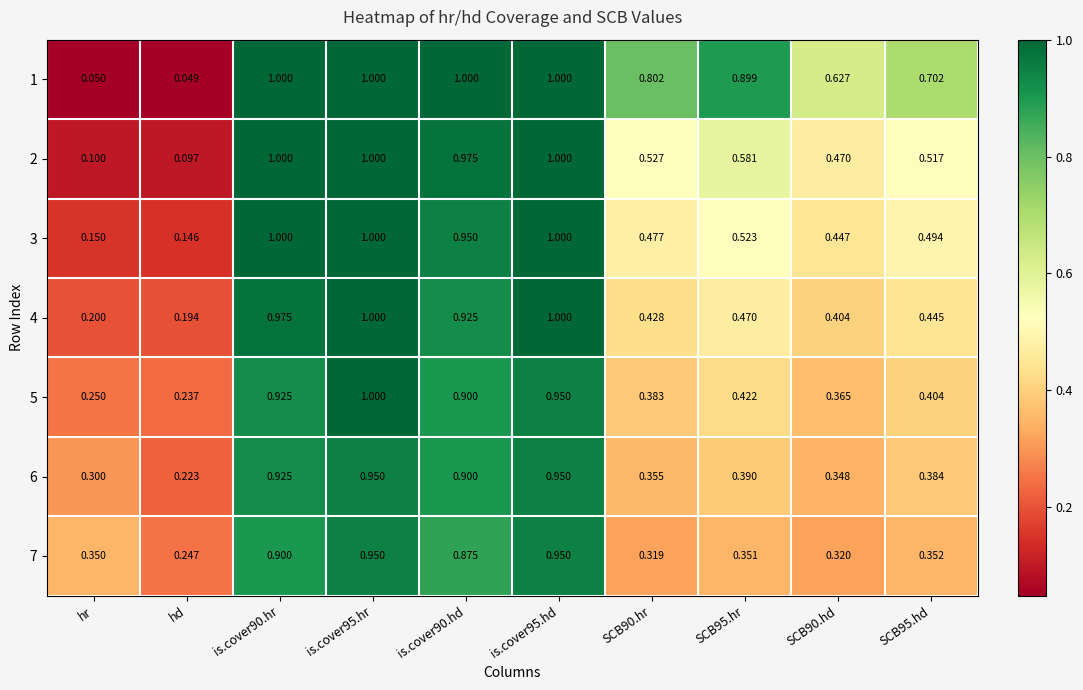

Where is 2 nearest to the value 0?

hd